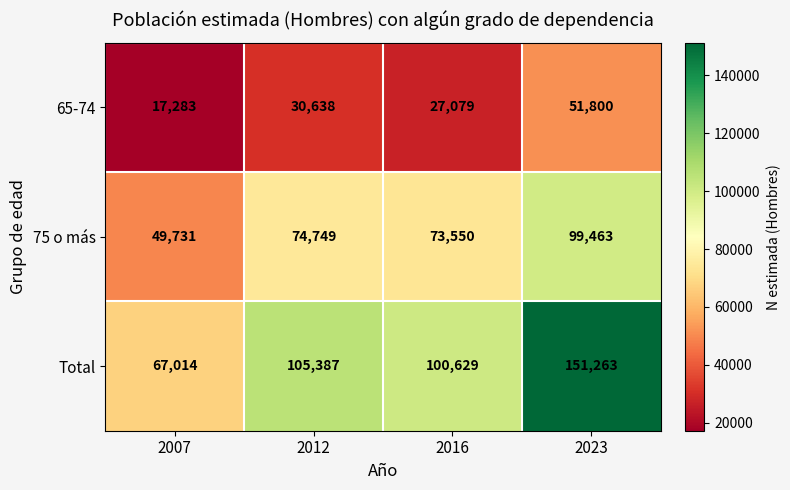

Where is Total nearest to the value 109138?

2012